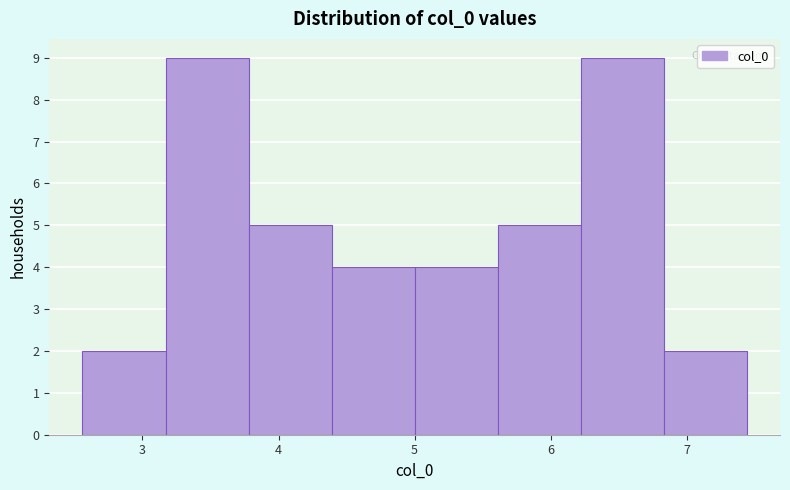

Reading left to right, transcribe this chart: for each bar, give the range it covers on the x-axis and its height. Neither the bar edges nor the heights are printed on the chart, so give them approximately, as read against the axes.

2.6 to 3.2: 2
3.2 to 3.8: 9
3.8 to 4.4: 5
4.4 to 5.0: 4
5.0 to 5.6: 4
5.6 to 6.2: 5
6.2 to 6.8: 9
6.8 to 7.4: 2